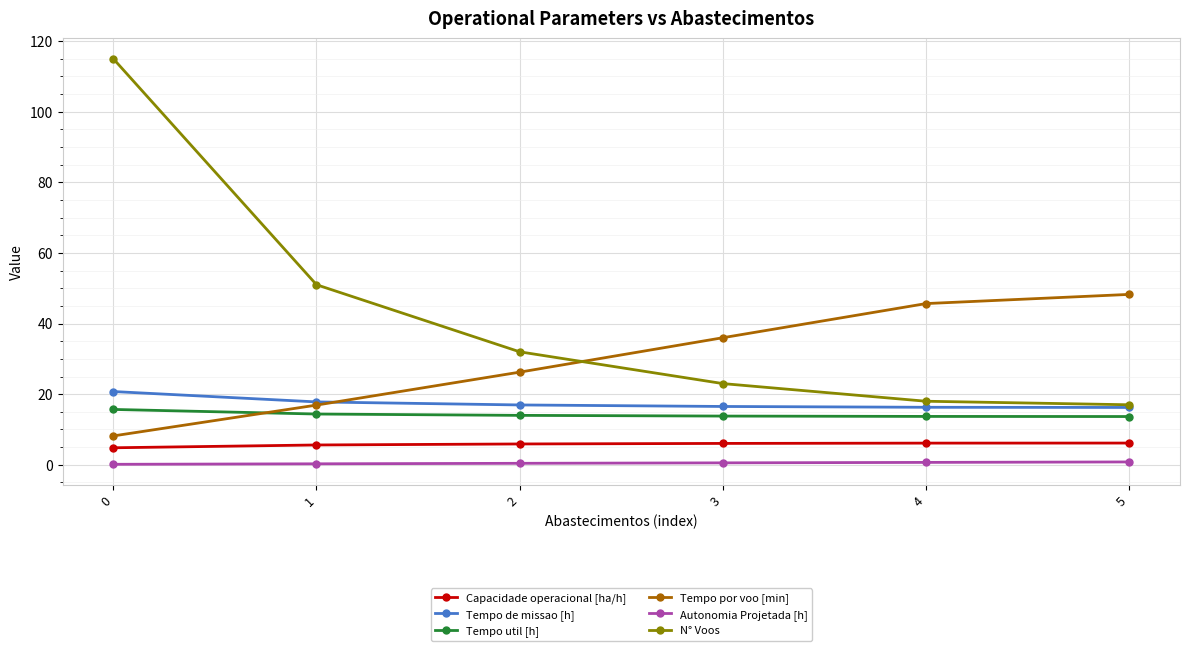

What is the approximate value of Tempo util [h] at 1?

14.4